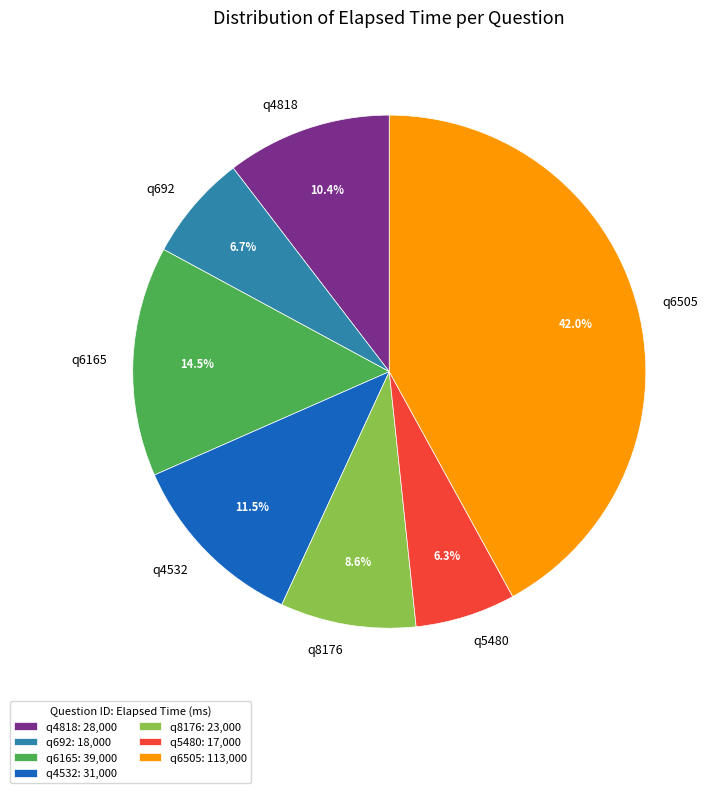

Combined, what portion of the pie is q5480 and q4818?

16.7%